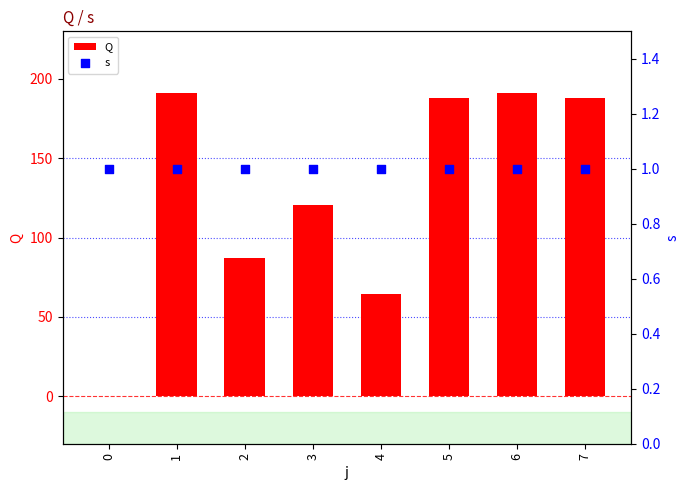

Which series reaches the maximum Y coordinate?

Q